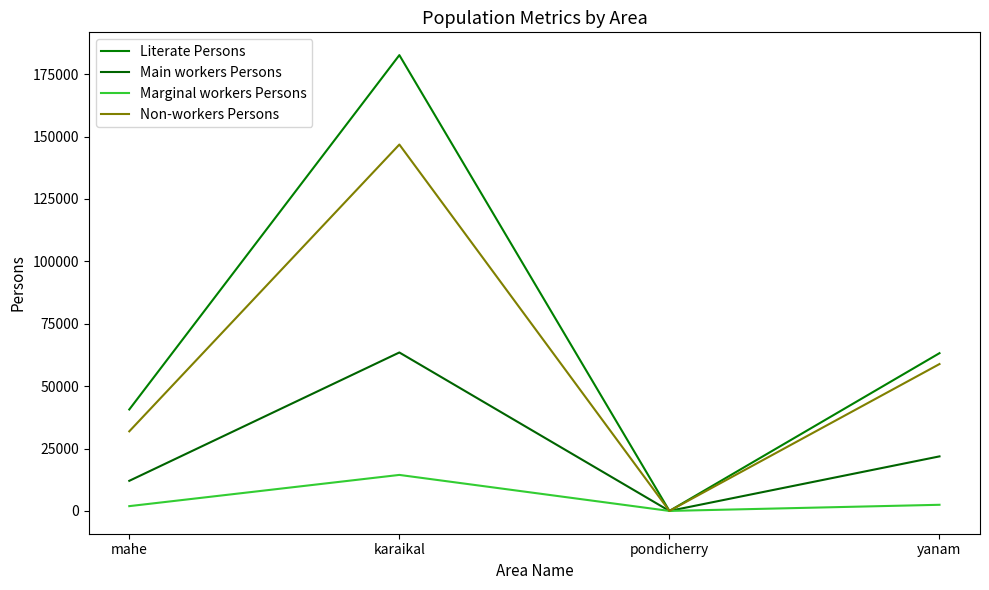

True or false: Main workers Persons has more than 0 interior local peaks.

True